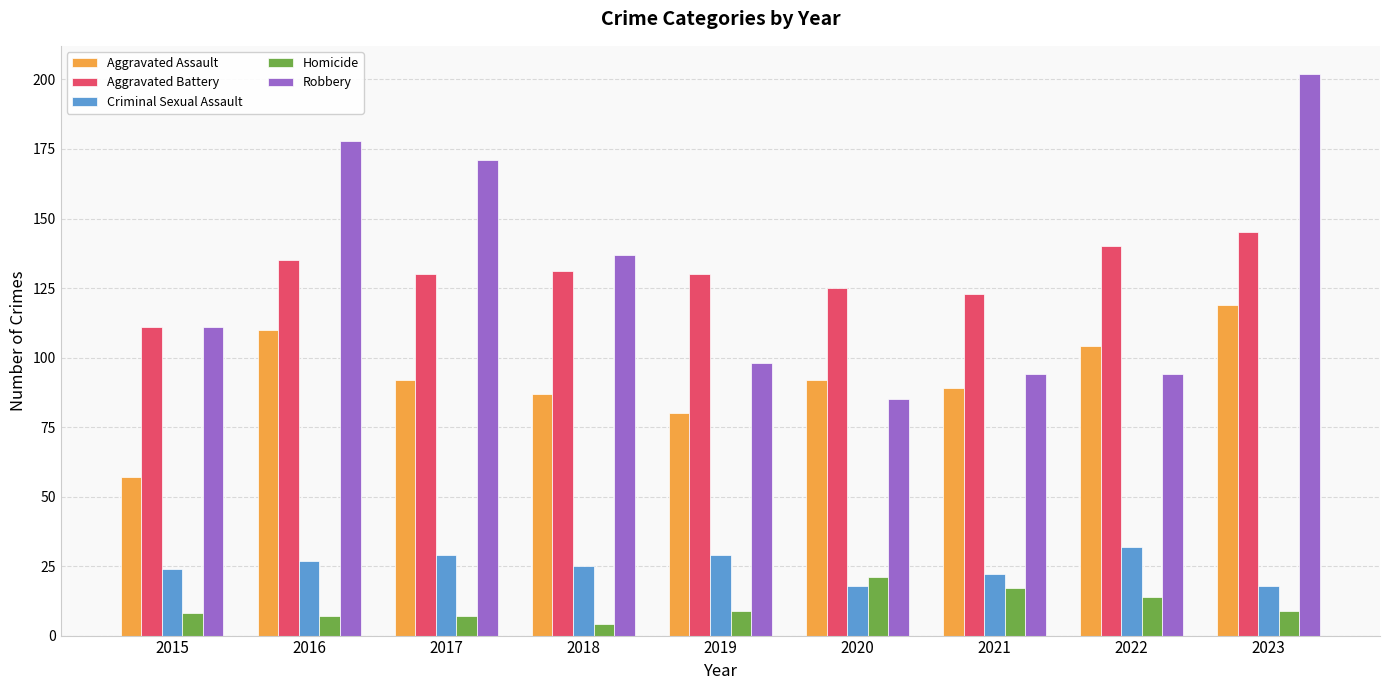

What is the value of the Criminal Sexual Assault bar at the 3rd from the left?

29